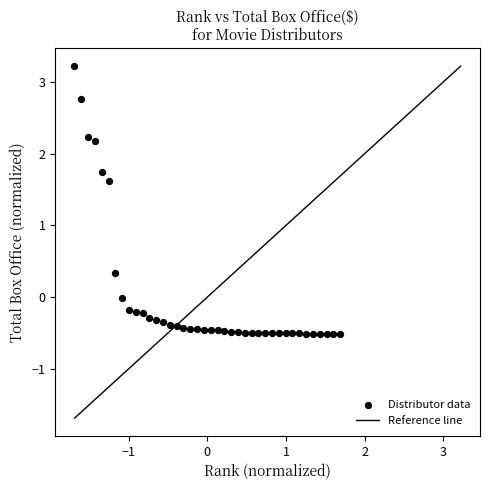

What is the range of Y values (max minus min)?

3.7